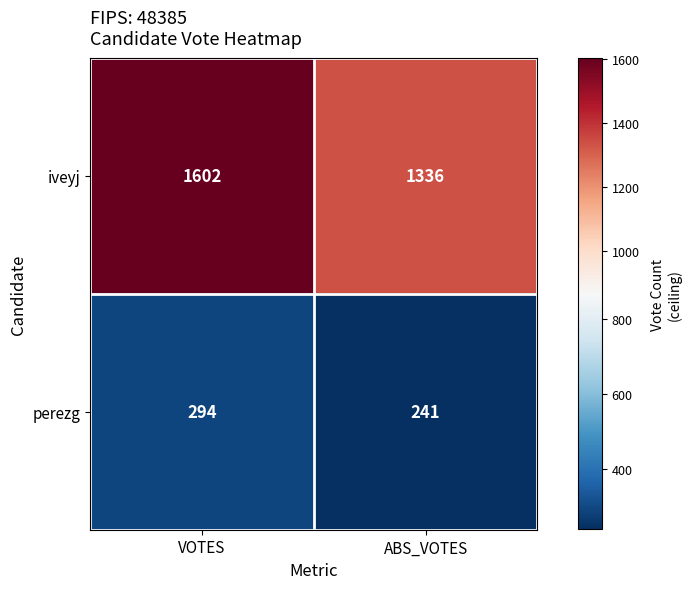

At which category does the chart reach its minimum across all series?

ABS_VOTES